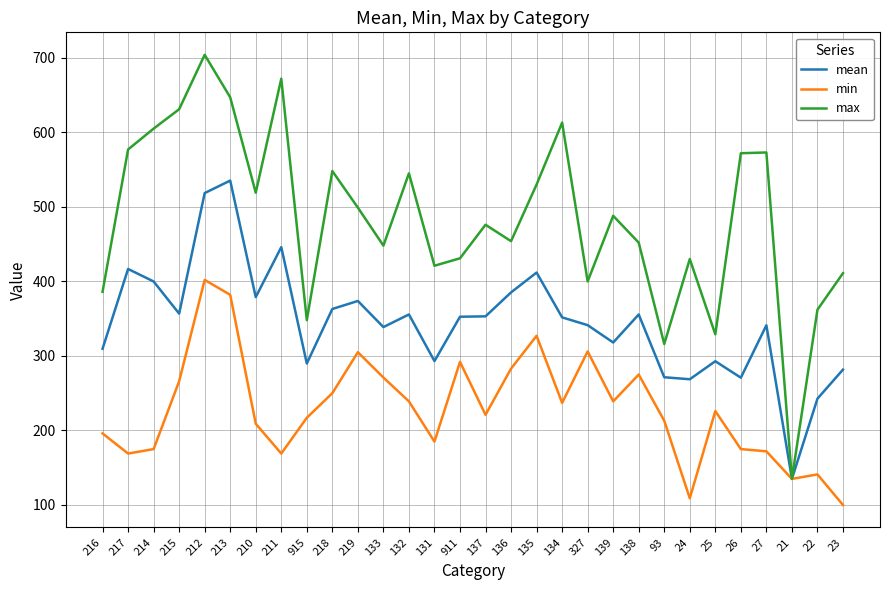

What are all the series names shown in the legend?

mean, min, max